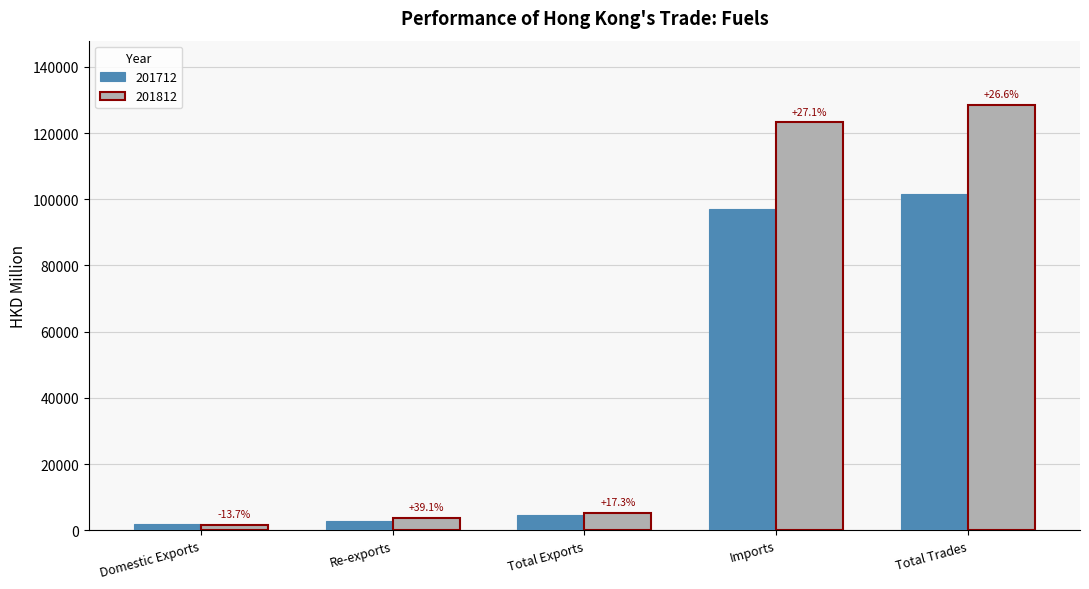

What is the difference between the second highest and second lowest values in the 201712 series?

94378.6